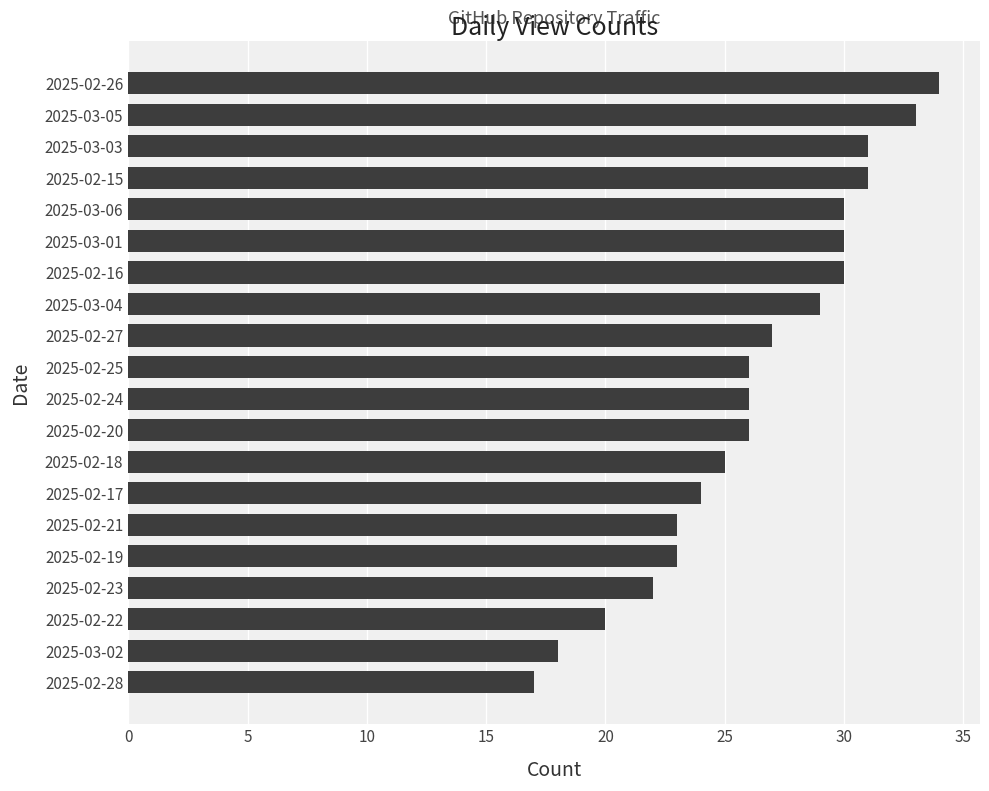

What is the difference between the second highest and second lowest values?

15